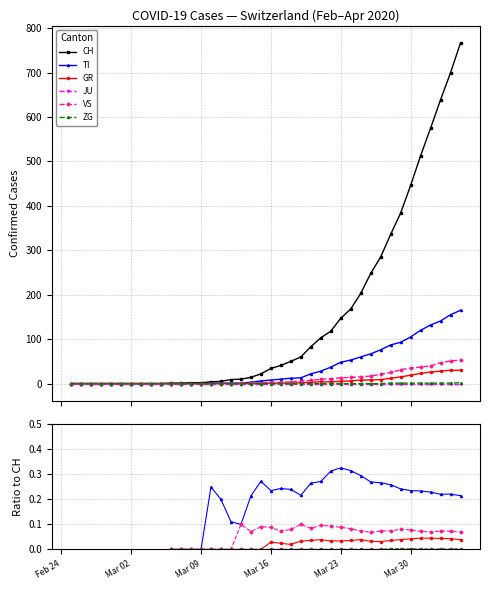

What are all the series names shown in the legend?

CH, TI, GR, JU, VS, ZG